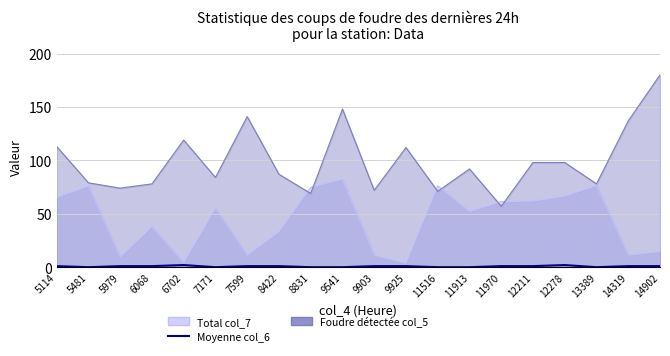

Reading left to right, what are all the values shown in this chart?

5114=1	5481=0	5979=1	6068=1	6702=2	7171=0	7599=1	8422=1	8831=0	9541=0	9903=1	9925=1	11516=0	11913=0	11970=1	12211=1	12278=2	13389=0	14319=1	14902=1